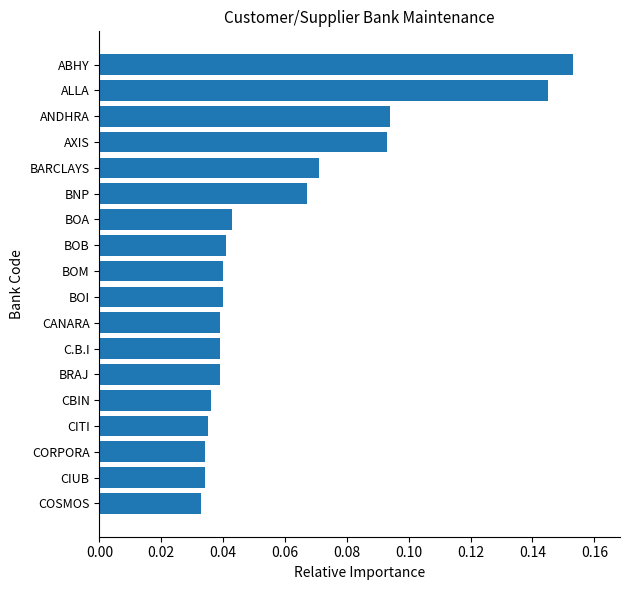

Count the values in the range 0 to 1.

18